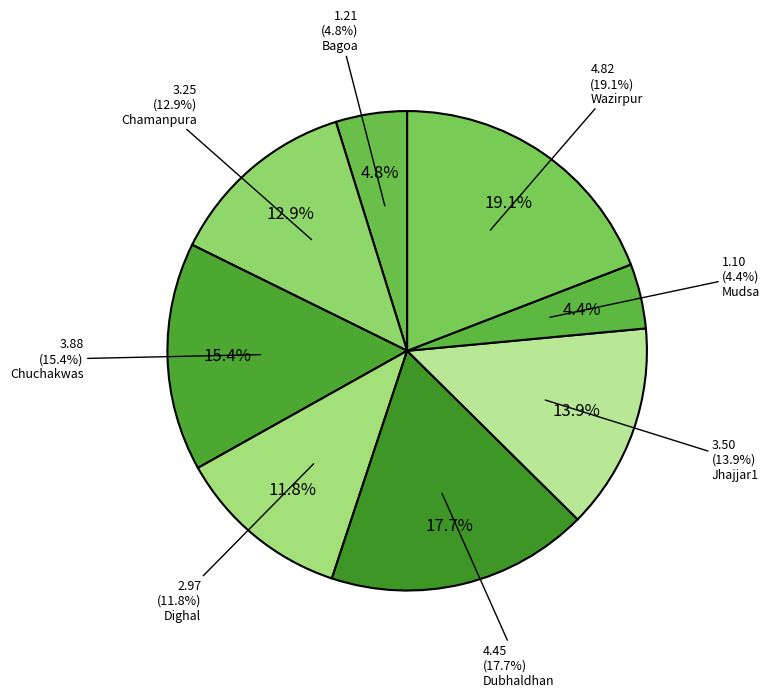

To the nearest percent, what is the difference between the largest and smallest slice percentages?

15%